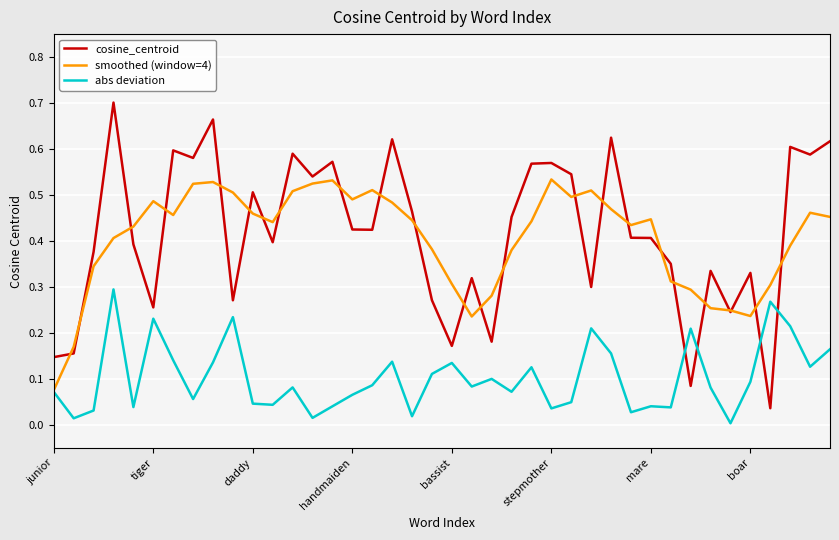

How many times do cosine_centroid and abs deviation cross each other?

4